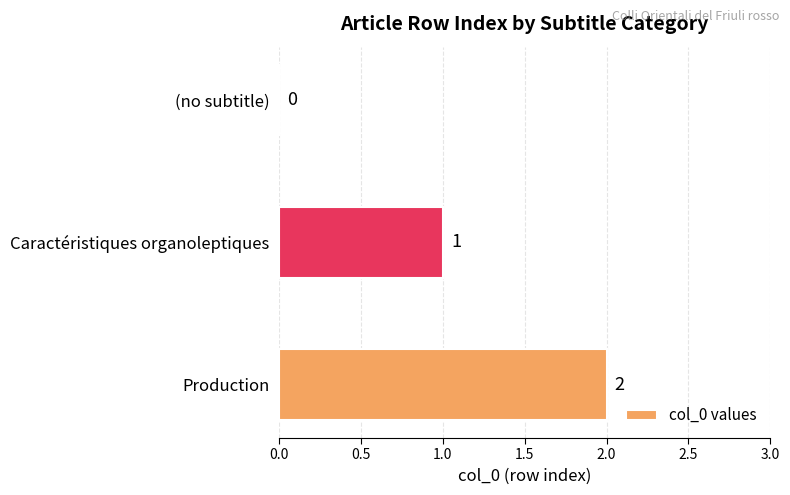

Between (no subtitle) and Production, which is larger?

Production